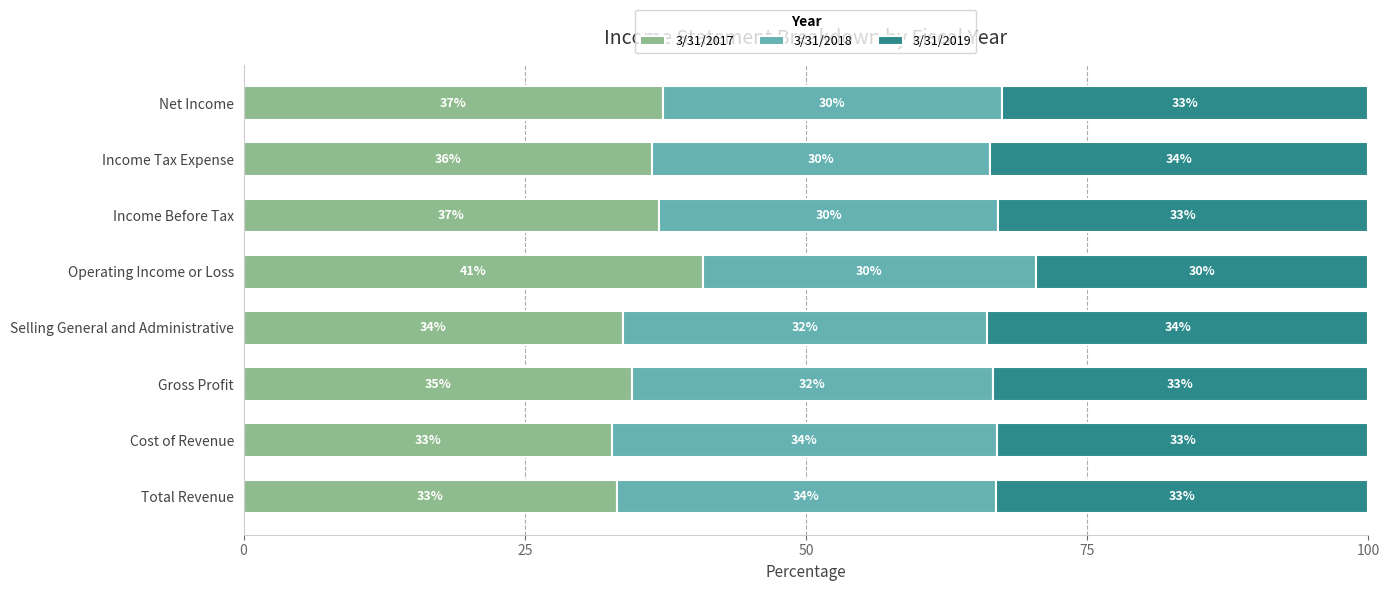

What is the maximum value for 3/31/2017?

40.8